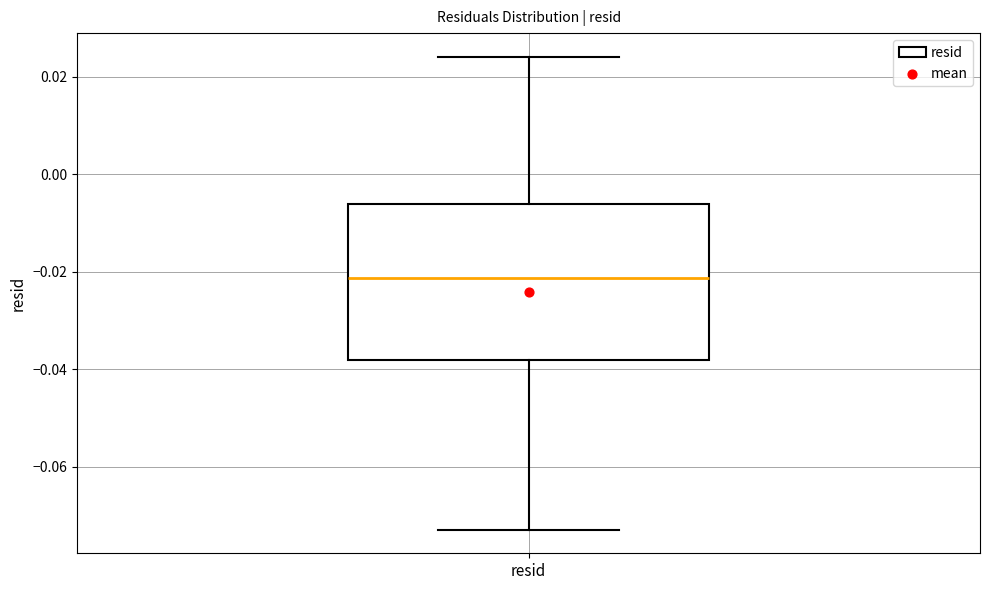

Where is the lower edge of the box for resid on the y-axis? The values are not printed on the chart, so give them approximately, as read against the axis.

-0.038